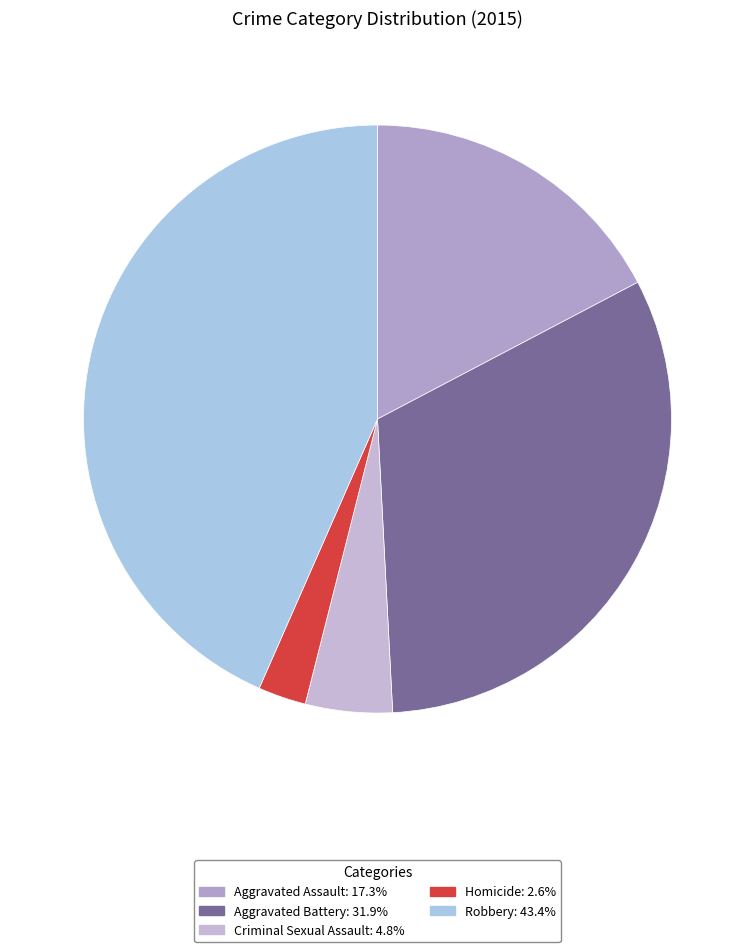

Do Aggravated Battery and Robbery together represent more than half of the pie?

Yes